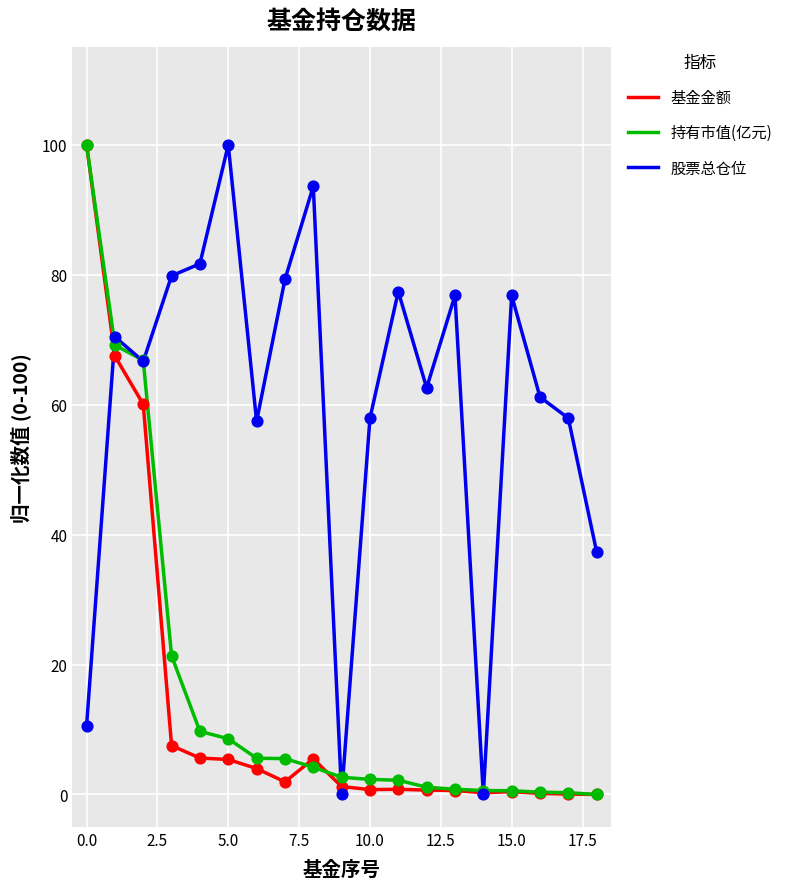

At how many categories does at least one series exceed 16?

17